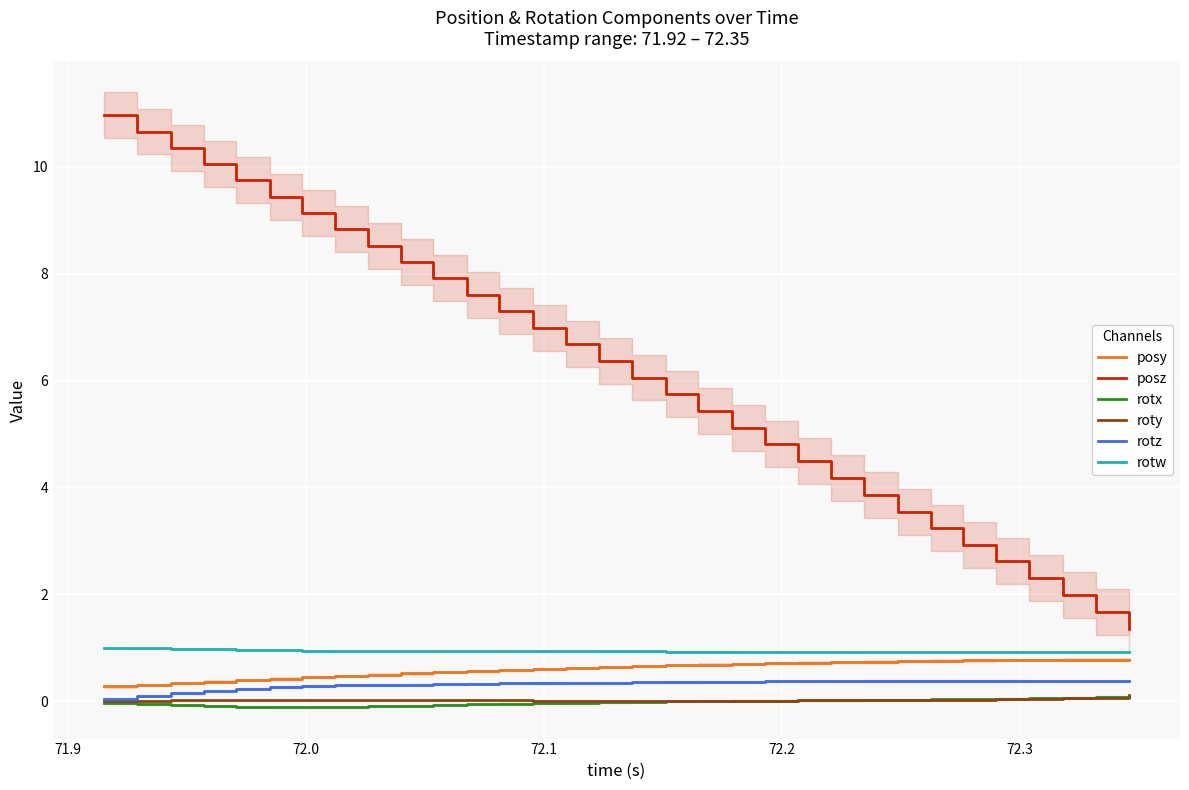

What is the minimum value for rotw?

0.9